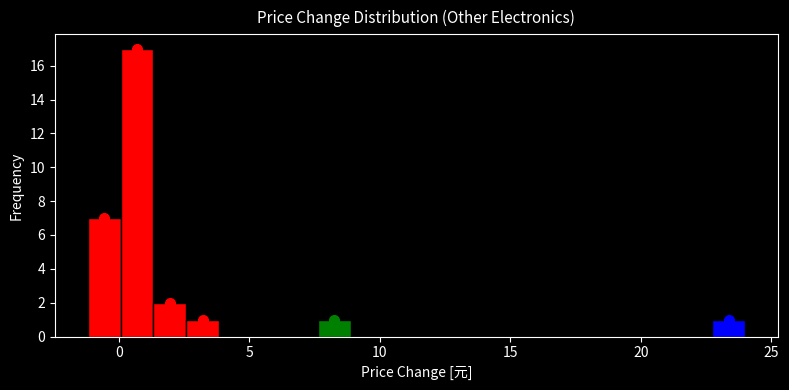

Read against the x-axis, roughly where is the centre of the tallest bar?

0.5